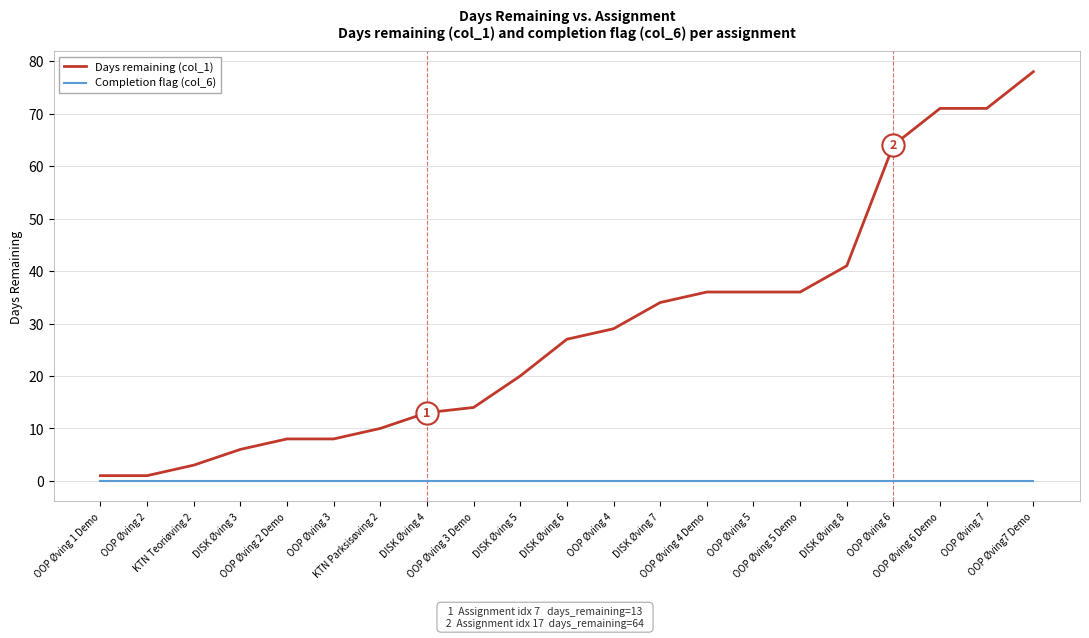

Which category has the highest value across all series?

OOP Øving7 Demo